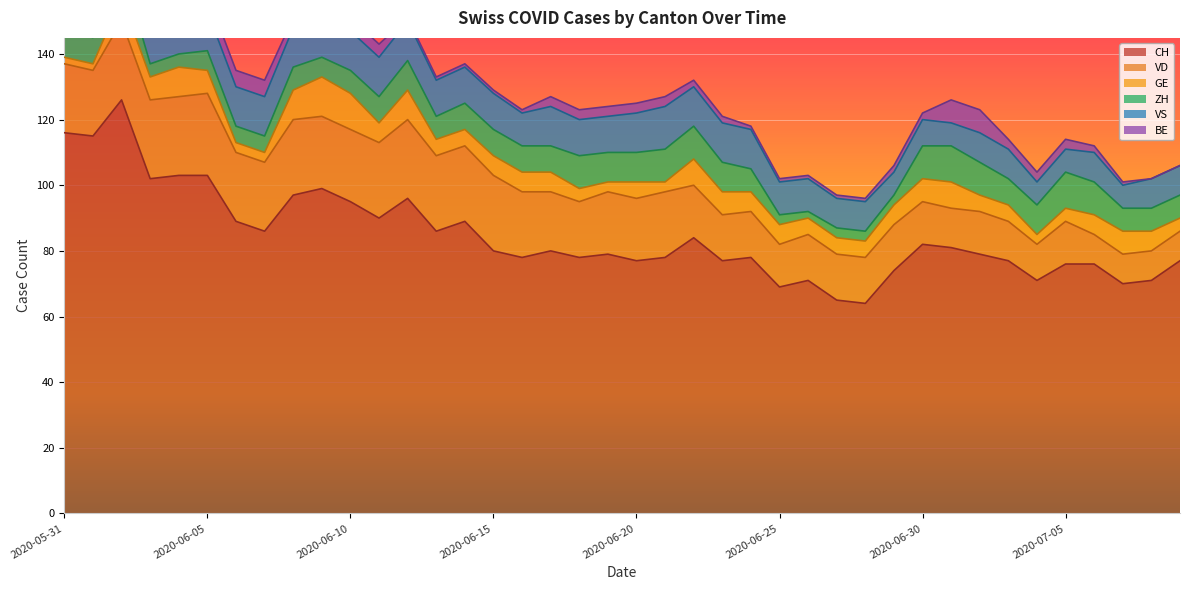

Is it true that ZH equals 2 at 2020-07-04?

False